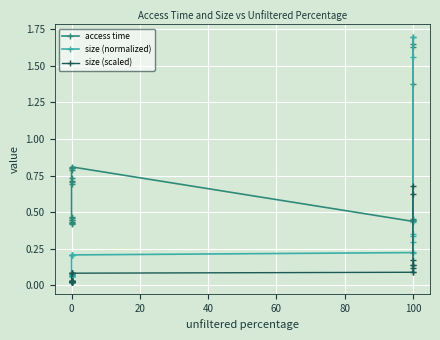

At how many categories does at least one series exceed 0?

24